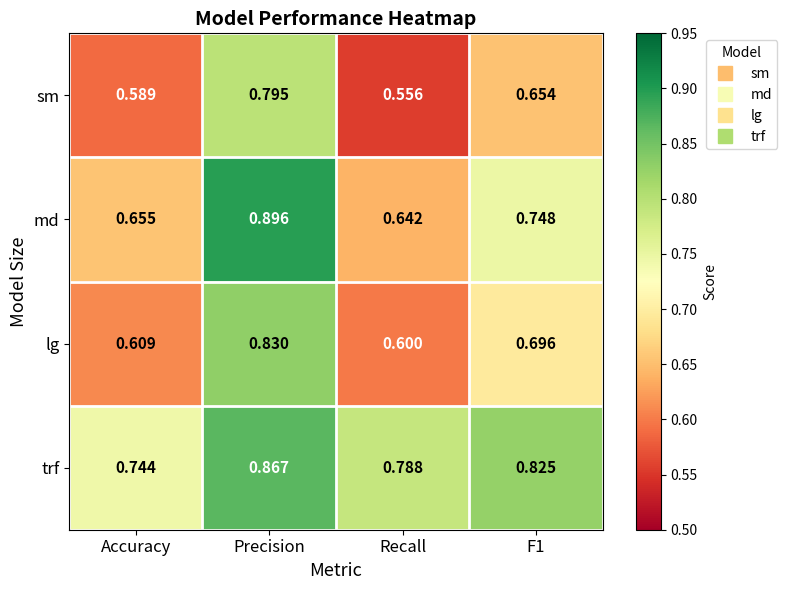

At which category is the sum across all series the highest?

Precision